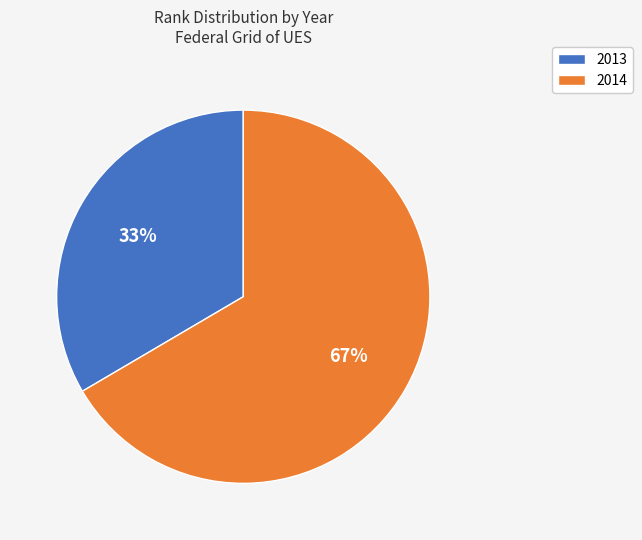

The 2014 slice represents 61% of the pie. True or false?

False